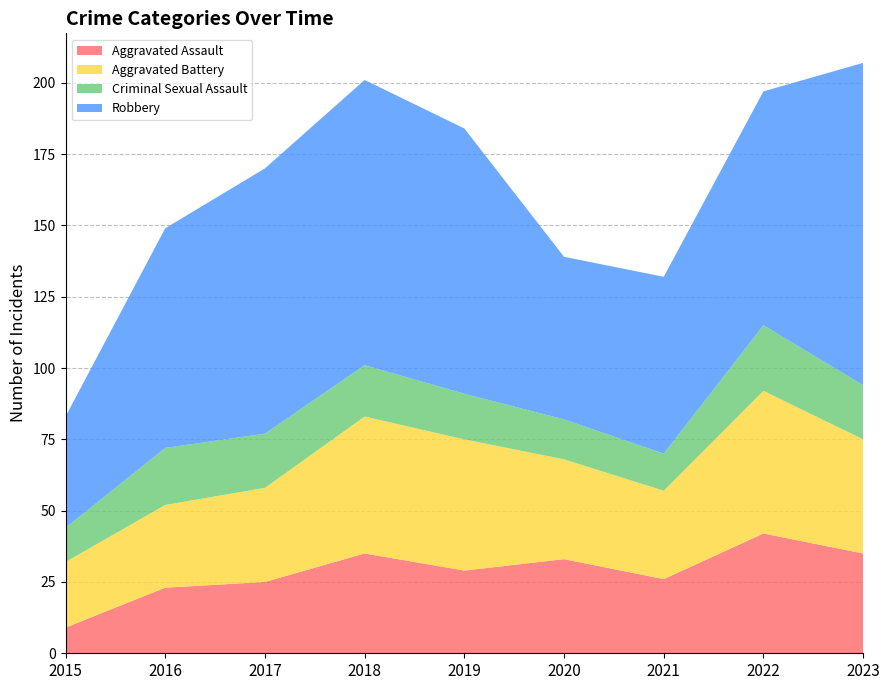

Reading left to right, transcribe all the data shown in this chart.

Aggravated Assault: 2015=9	2016=23	2017=25	2018=35	2019=29	2020=33	2021=26	2022=42	2023=35
Aggravated Battery: 2015=23	2016=29	2017=33	2018=48	2019=46	2020=35	2021=31	2022=50	2023=40
Criminal Sexual Assault: 2015=12	2016=20	2017=19	2018=18	2019=16	2020=14	2021=13	2022=23	2023=19
Robbery: 2015=39	2016=77	2017=93	2018=100	2019=93	2020=57	2021=62	2022=82	2023=113